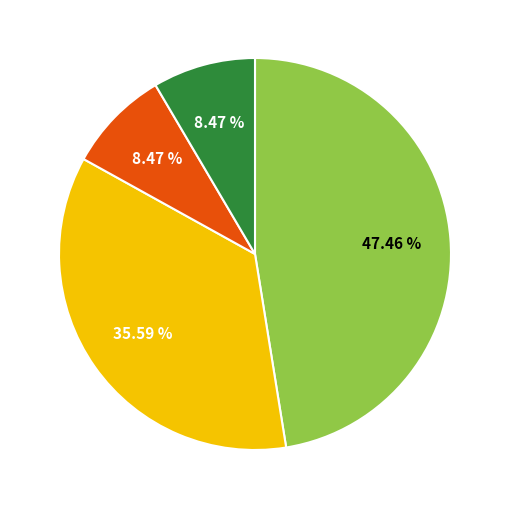

To the nearest percent, what is the average slice percentage?

25%